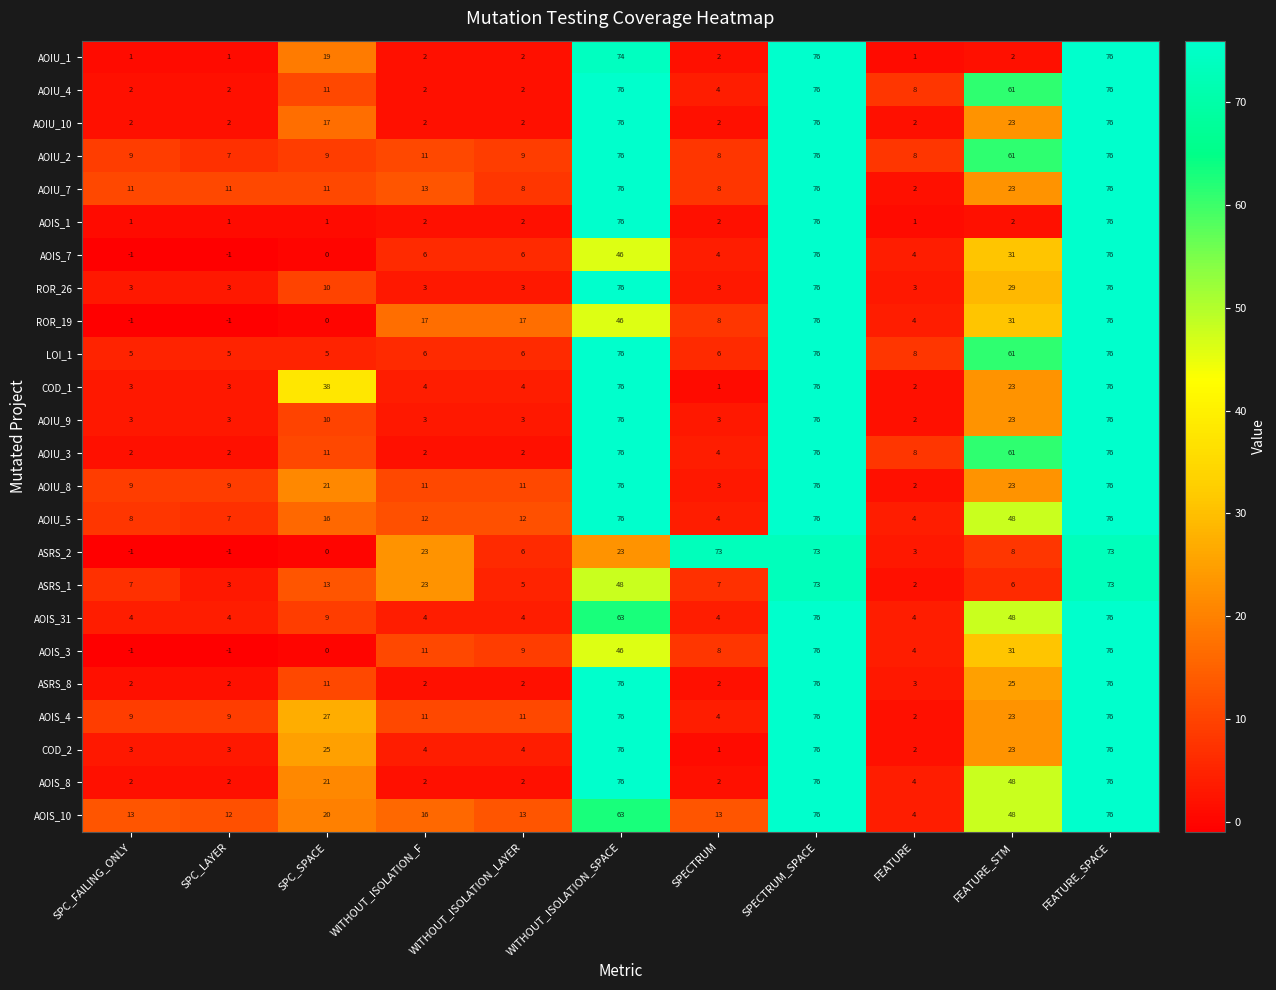

What is the difference between the highest and lowest values at SPECTRUM_SPACE?

3